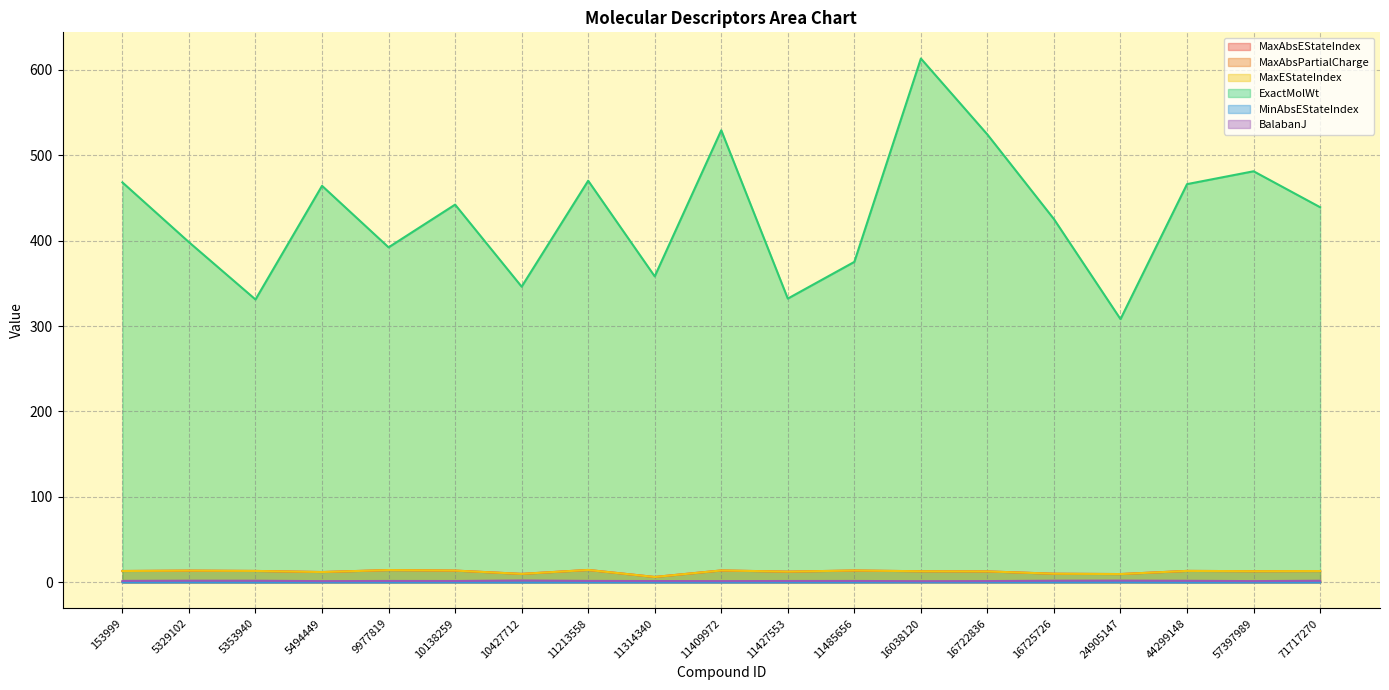

Is the value of BalabanJ at 153999 greater than the value of MinAbsEStateIndex at 10427712?

Yes